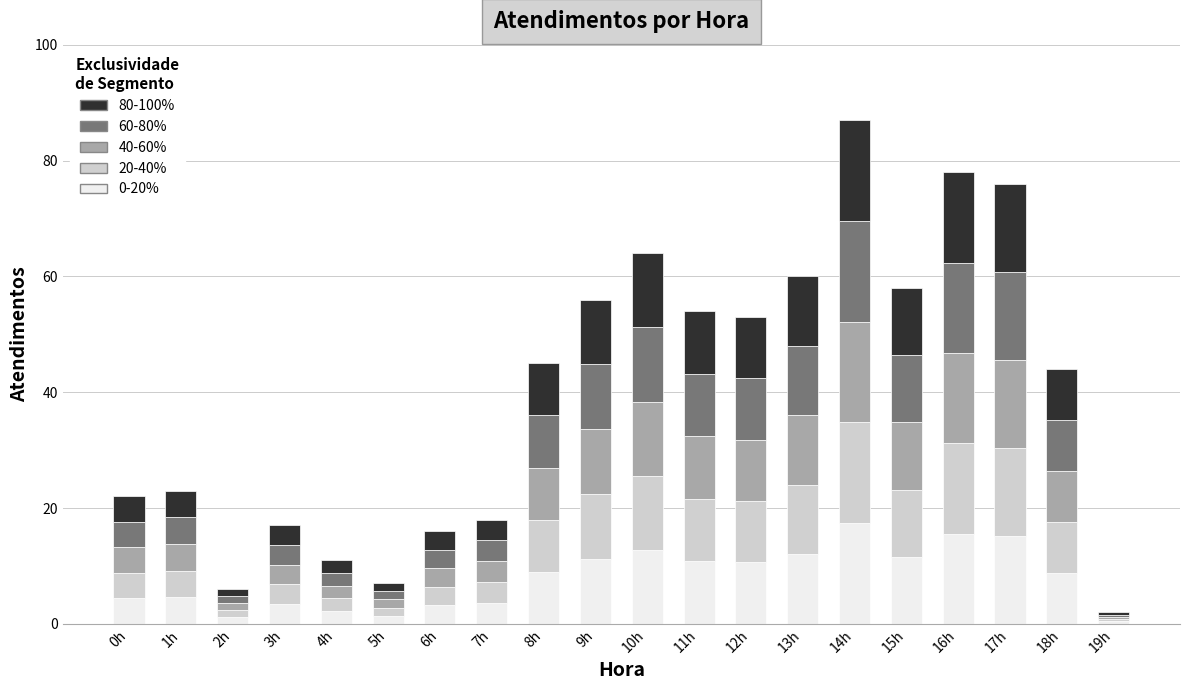

What is the total value across all series at 0h?

22.0